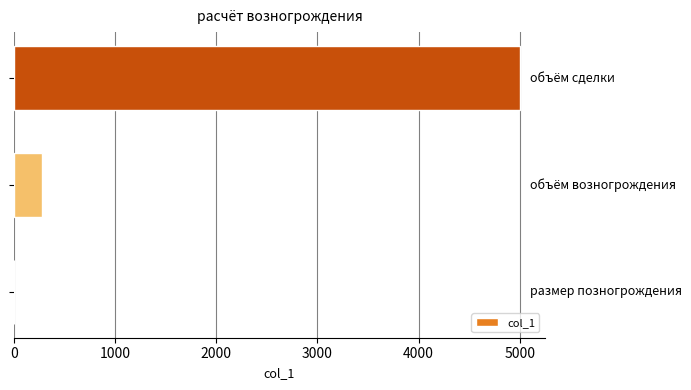

What is the maximum value shown in the chart?

5000.0